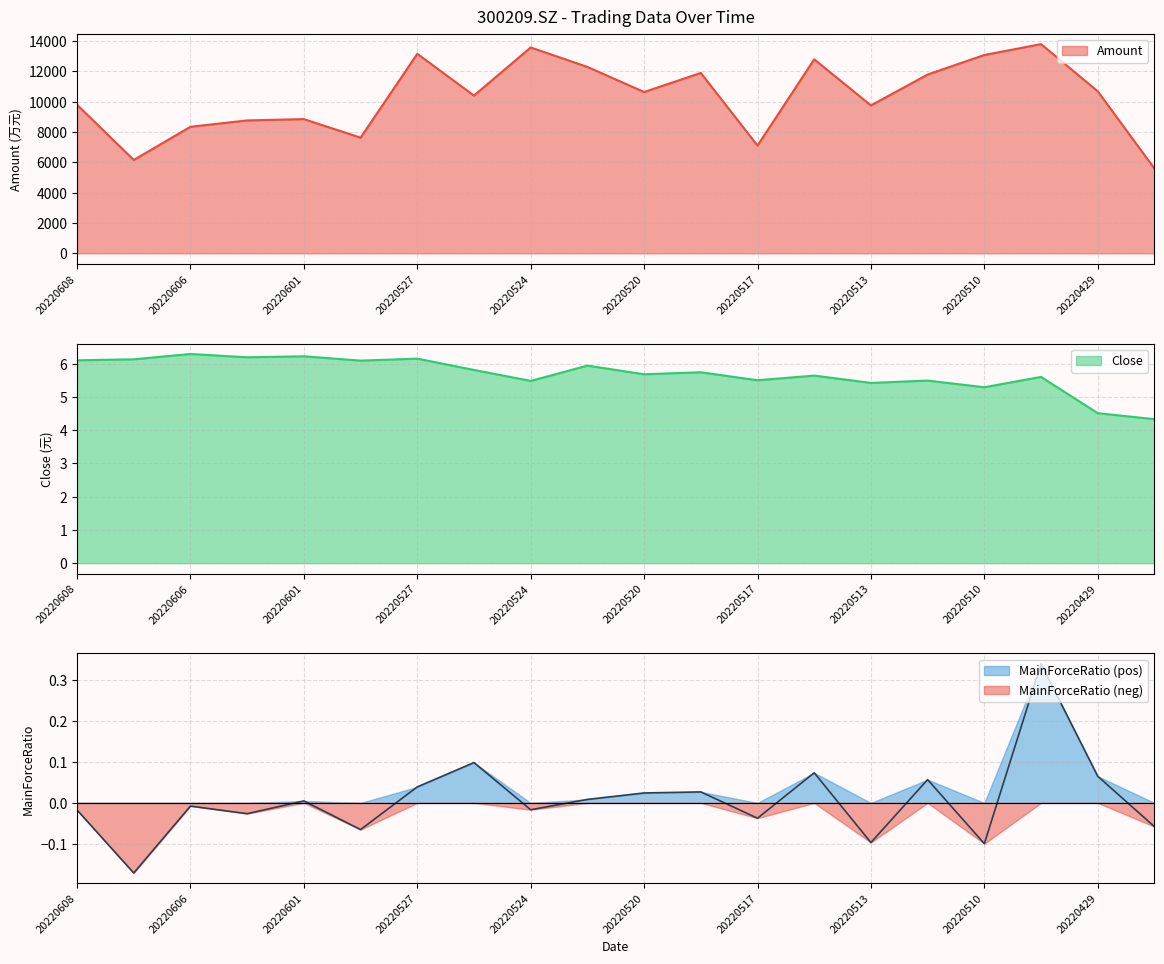

What is the value of the Amount point at the 11th from the left?

10630.9